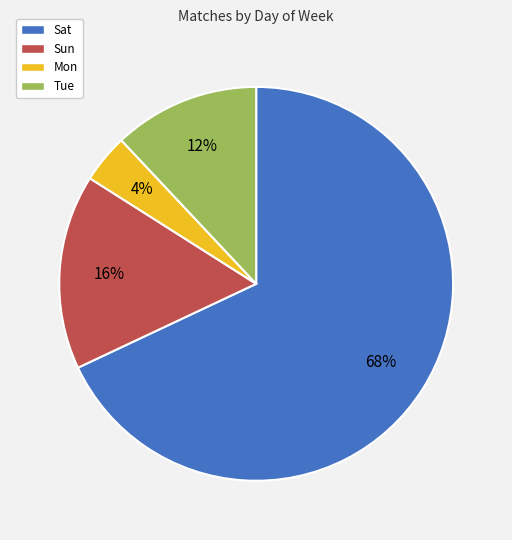

Do Sun and Sat together represent more than half of the pie?

Yes